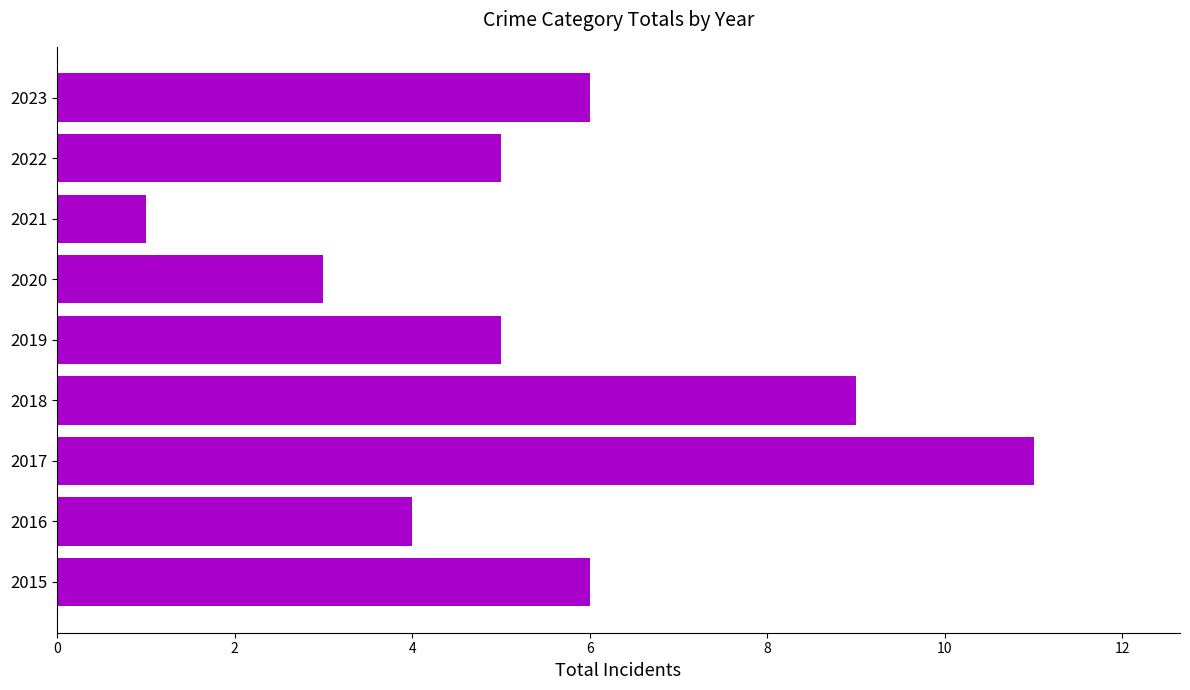

The value at 2016 is 4. True or false?

True